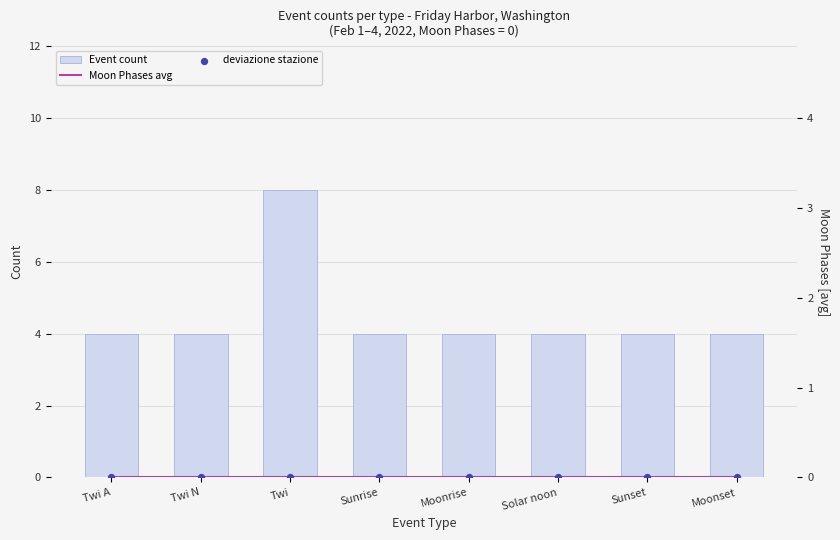

Which series reaches the minimum Y coordinate?

Moon Phases avg